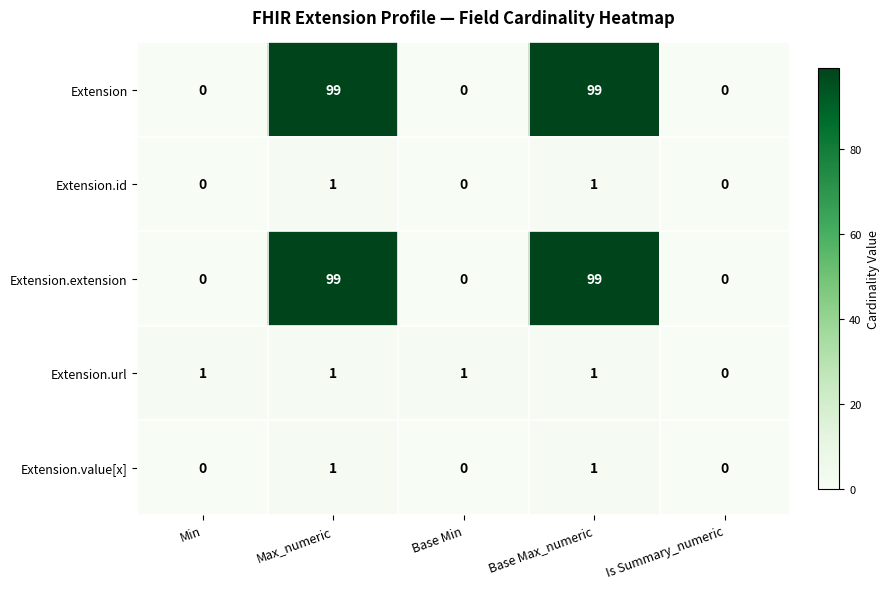

At which label is Extension.url closest to 0?

Is Summary_numeric